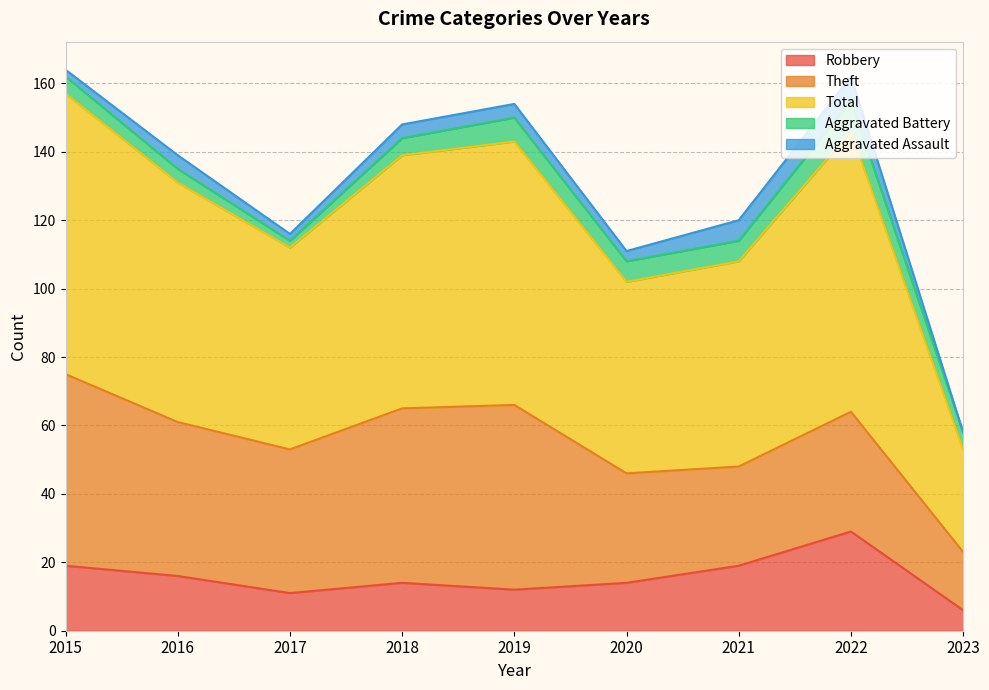

Reading right to left, what are all the values shown in this chart?

Robbery: 2023=6	2022=29	2021=19	2020=14	2019=12	2018=14	2017=11	2016=16	2015=19
Theft: 2023=17	2022=35	2021=29	2020=32	2019=54	2018=51	2017=42	2016=45	2015=56
Total: 2023=30	2022=82	2021=60	2020=56	2019=77	2018=74	2017=59	2016=70	2015=82
Aggravated Battery: 2023=5	2022=9	2021=6	2020=6	2019=7	2018=5	2017=2	2016=4	2015=5
Aggravated Assault: 2023=0	2022=7	2021=6	2020=3	2019=4	2018=4	2017=2	2016=4	2015=2